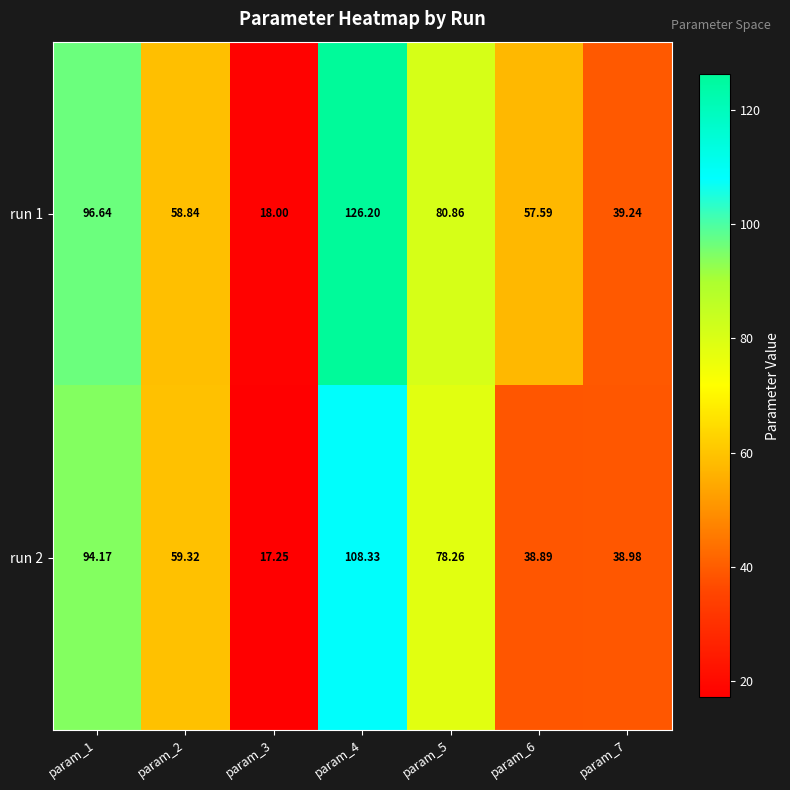

What is the maximum value shown in the chart?

126.2